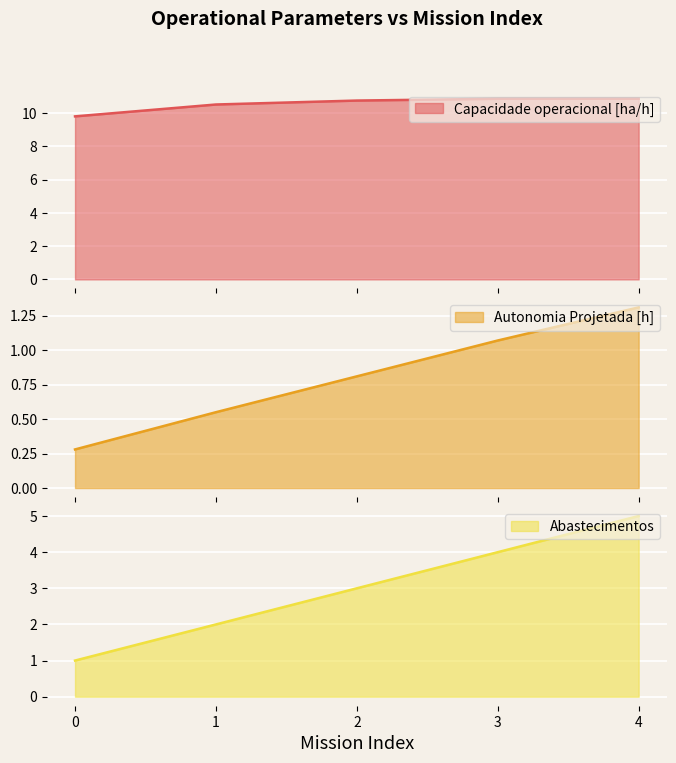

List the labels in order of Abastecimentos value, smallest first.

0, 1, 2, 3, 4